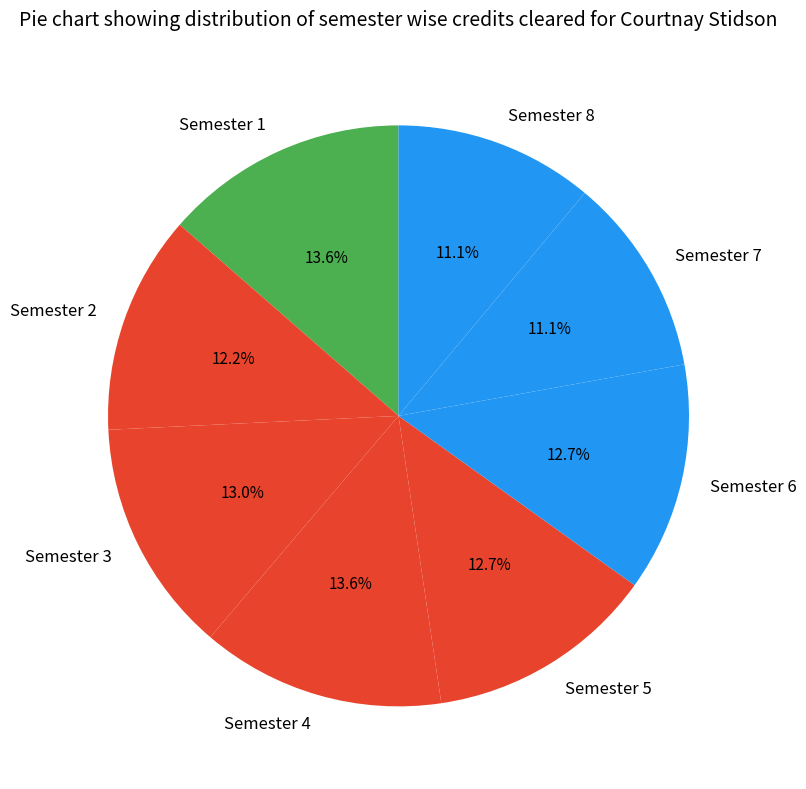

Approximately how many times larger is the value at Semester 1 compared to Semester 2?

1.1